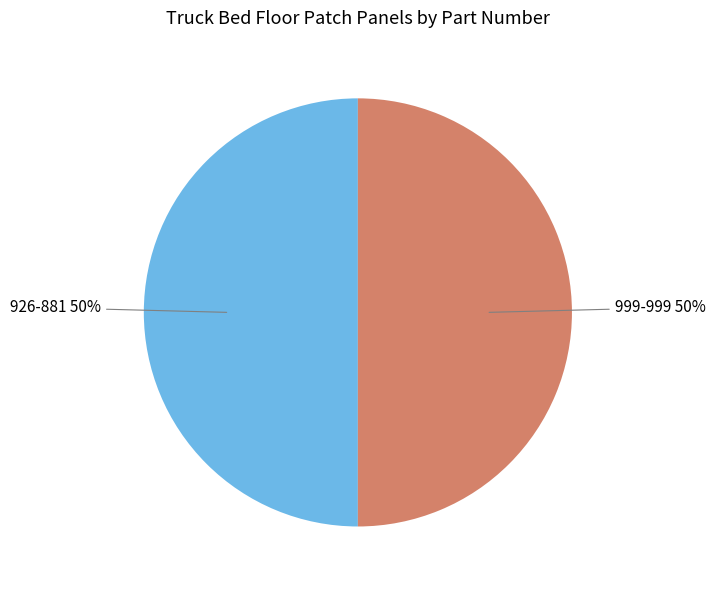

The 926-881 50% slice represents 50% of the pie. True or false?

True